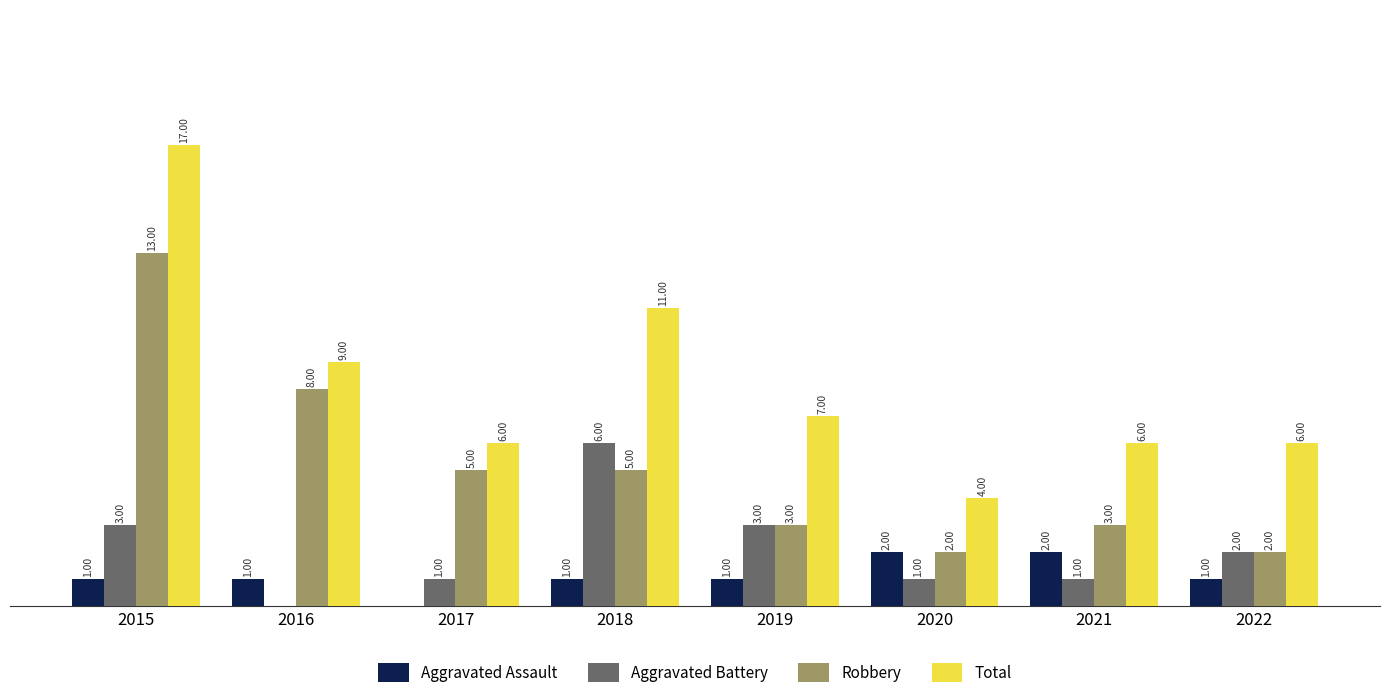

Between 2016 and 2021, which series saw the biggest shift?

Robbery